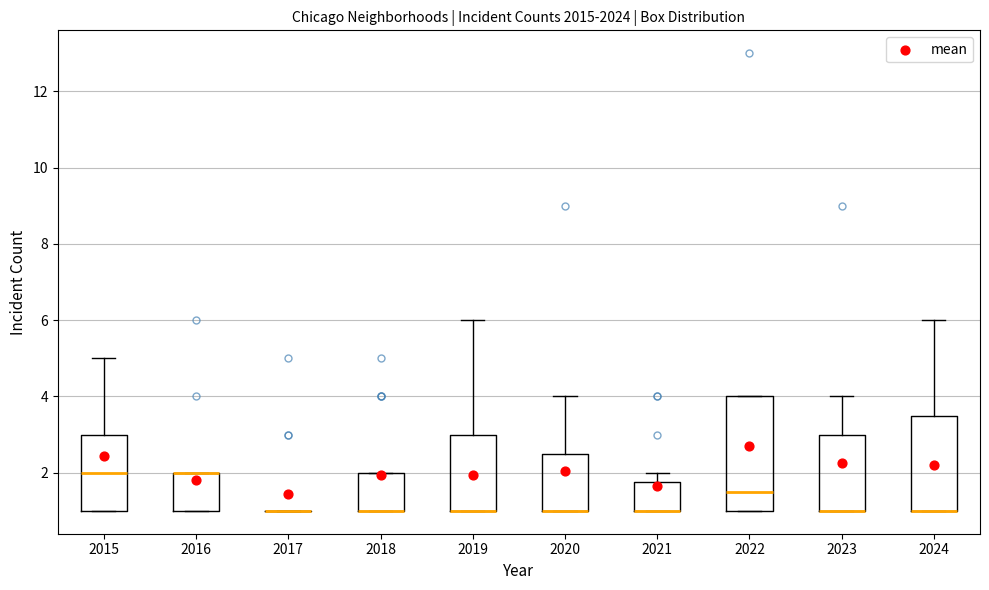

Which box is the tallest, from its lower edge to its upper edge?

2022